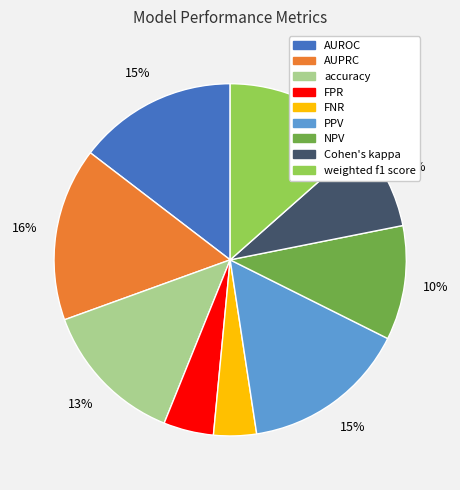

Between AUROC and FPR, which is larger?

AUROC